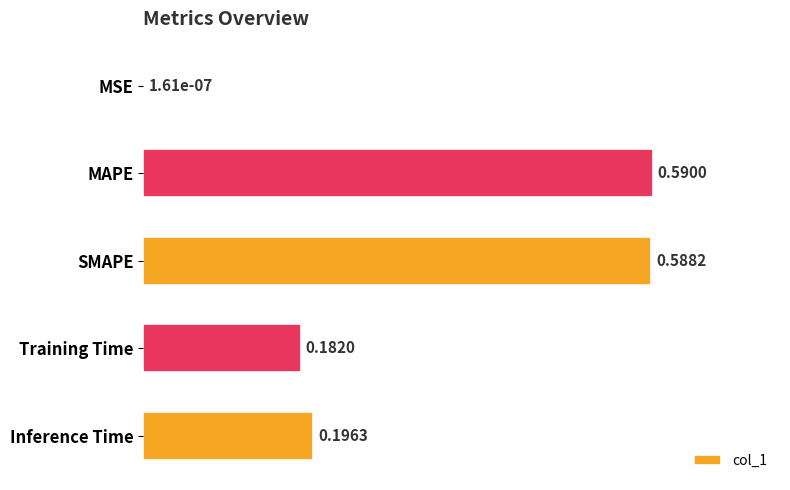

Which category has the highest value across all series?

MAPE